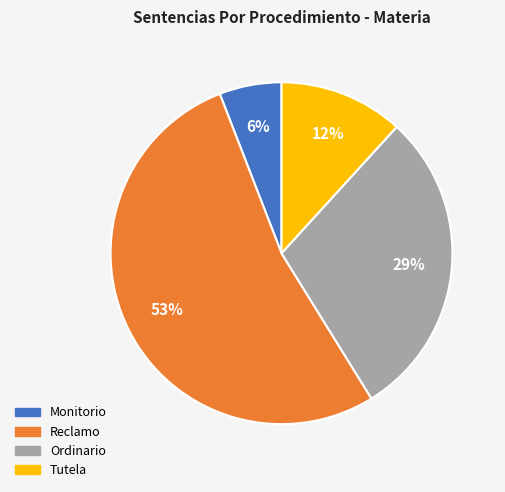

Which category accounts for the majority?

Reclamo